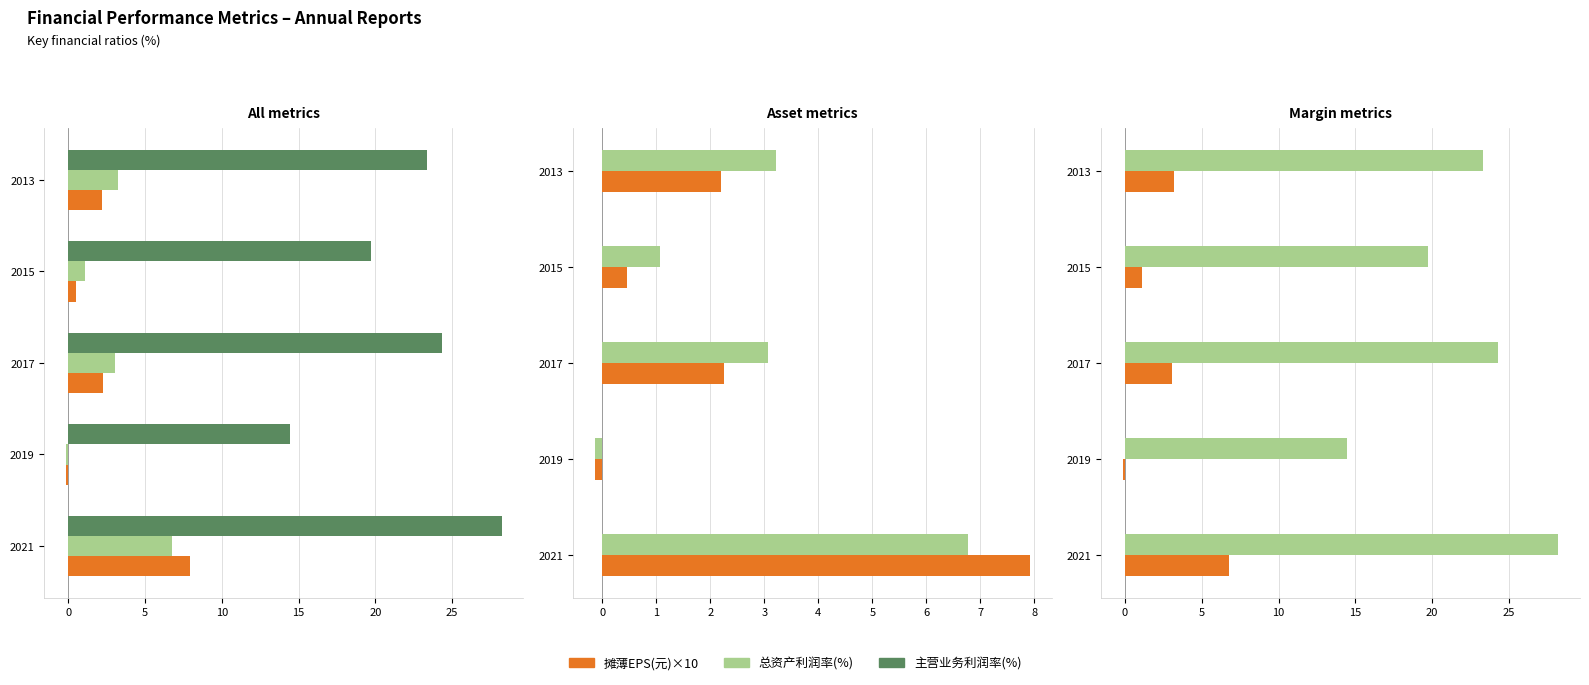

What is the sum of all 总资产利润率(%) values?

14.0